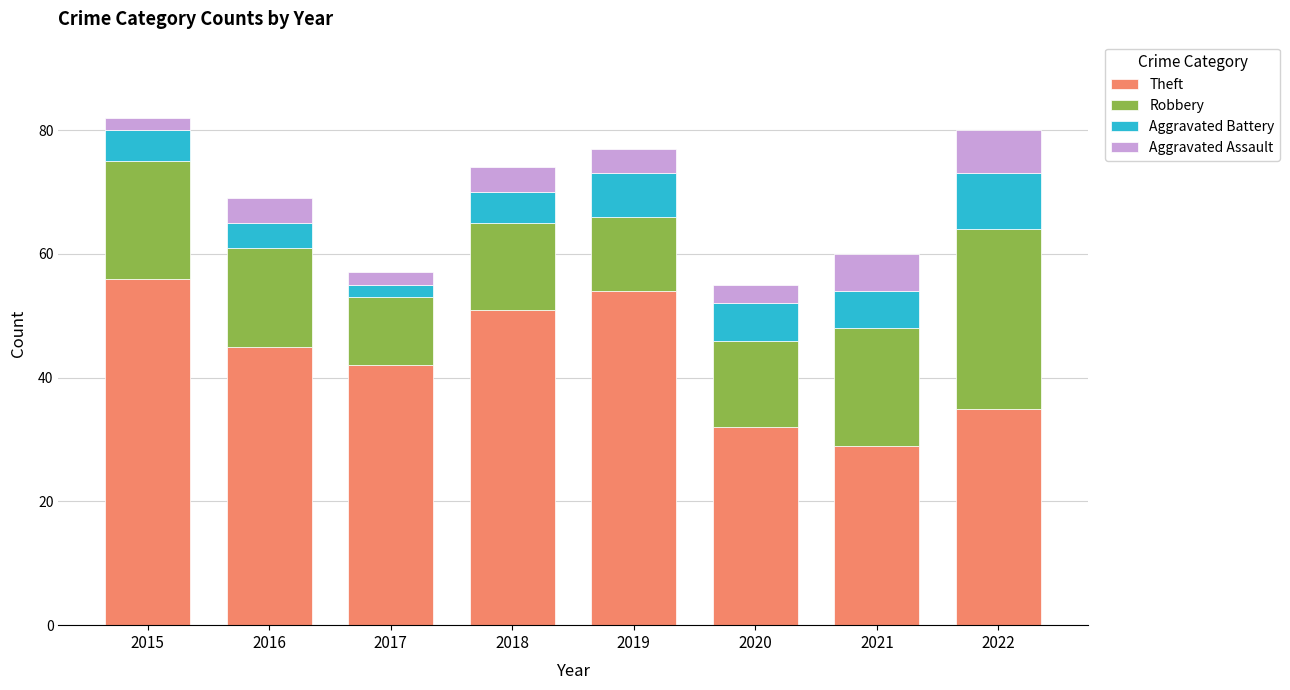

What are all the series names shown in the legend?

Theft, Robbery, Aggravated Battery, Aggravated Assault